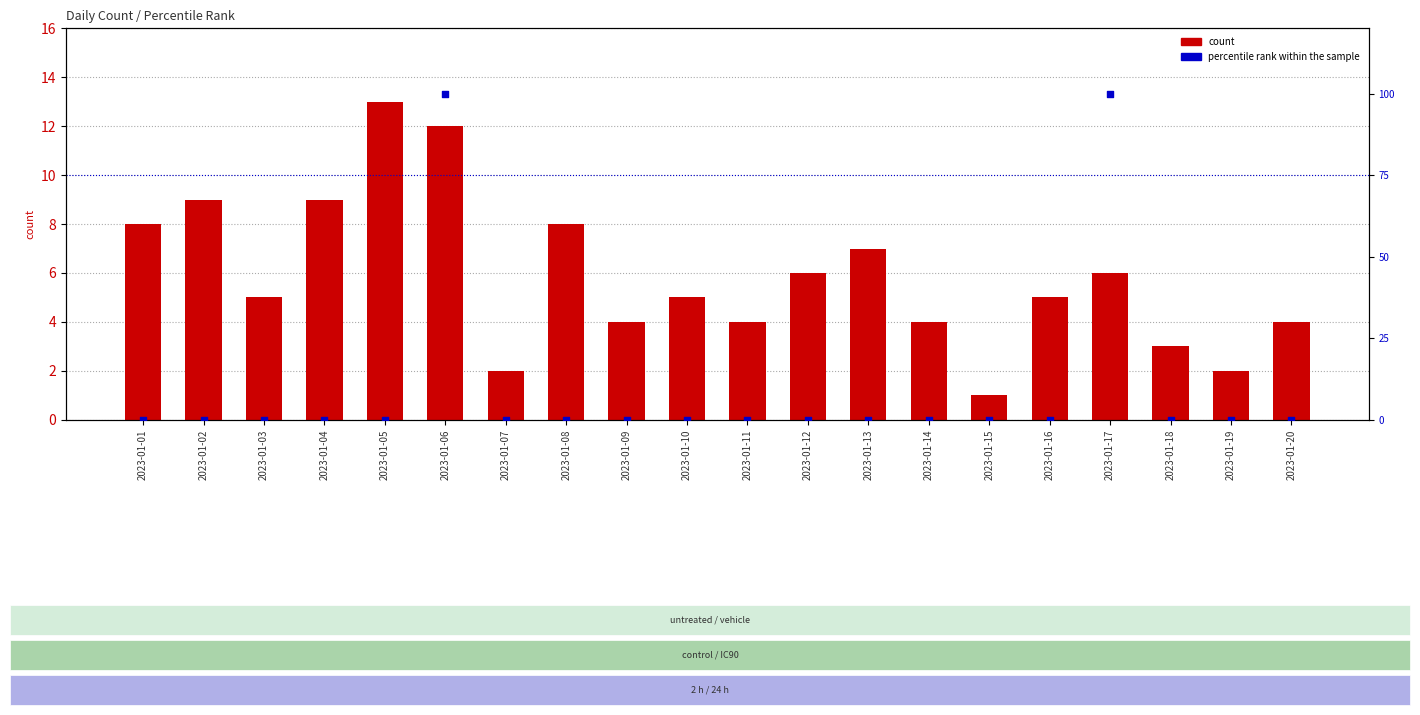

What is the total value across all series at 2023-01-15?

1